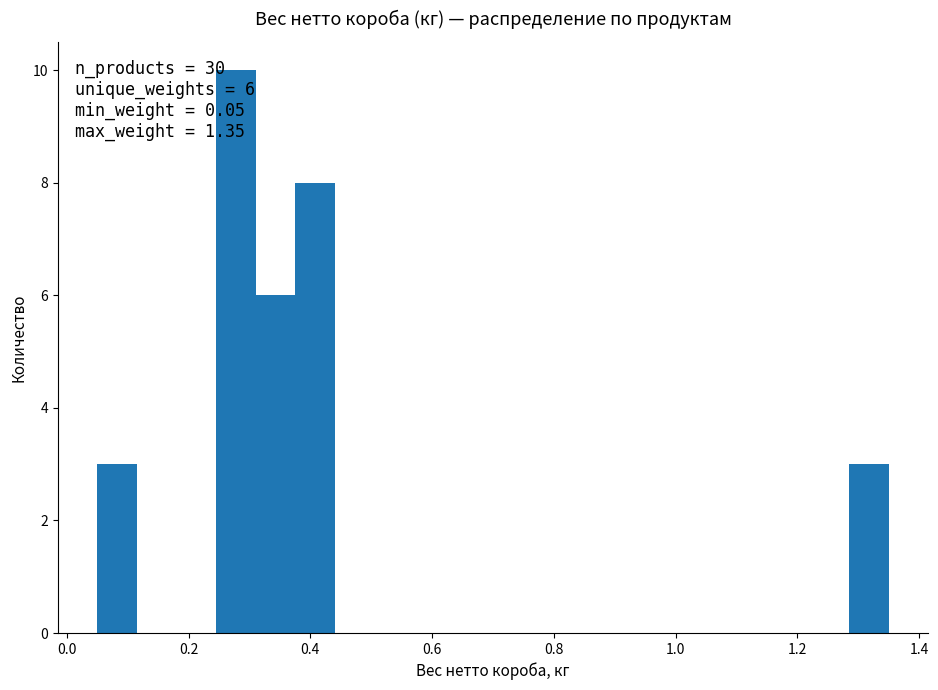

Read against the x-axis, roughly where is the centre of the tallest bar?

0.28